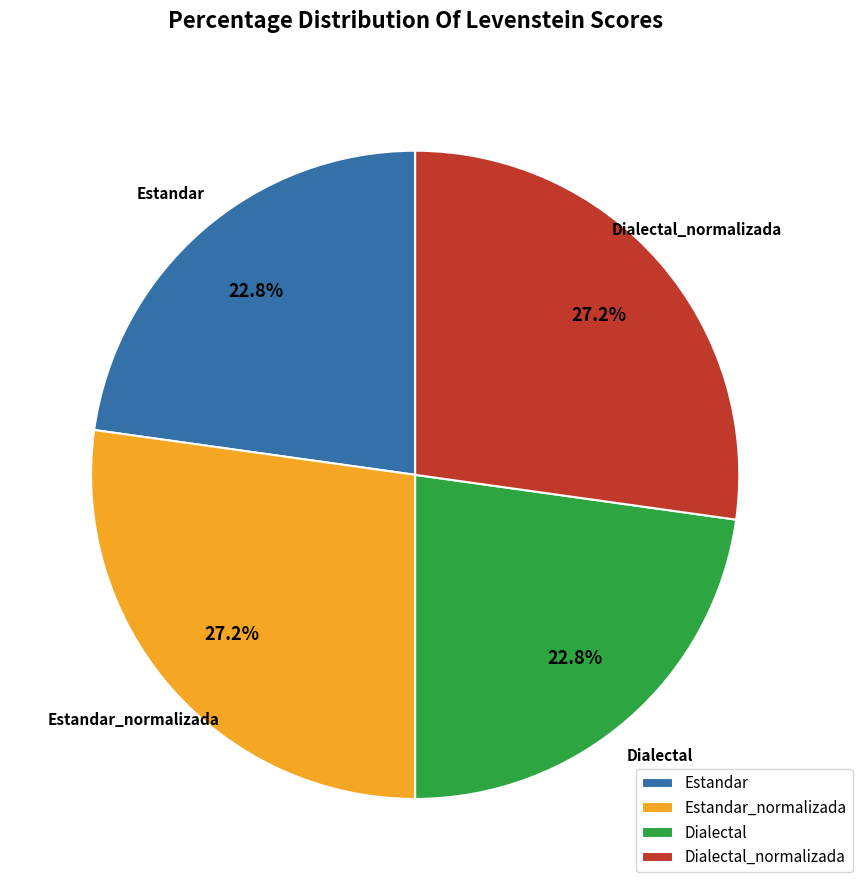

How many slices are in this pie chart?

4